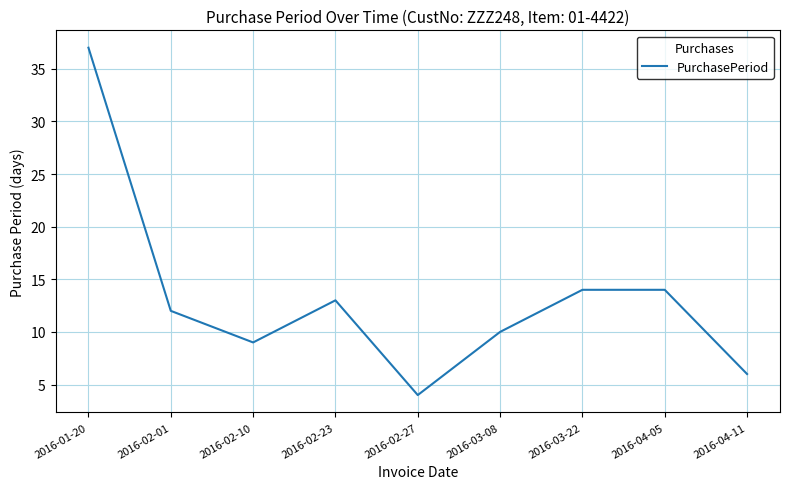

The chart shows a value of 5 at 2016-03-08. True or false?

False